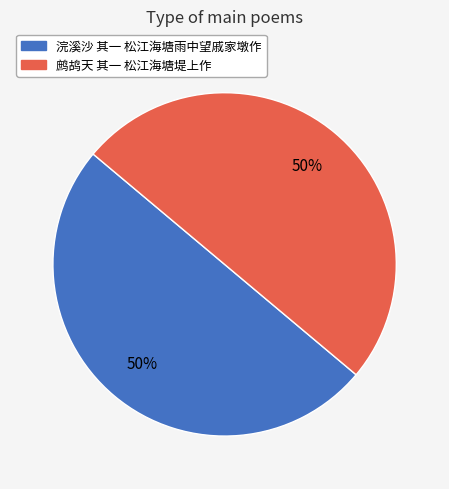

Is the sum of 鹧鸪天 其一 松江海塘堤上作 and 浣溪沙 其一 松江海塘雨中望戚家墩作 greater than half?

Yes